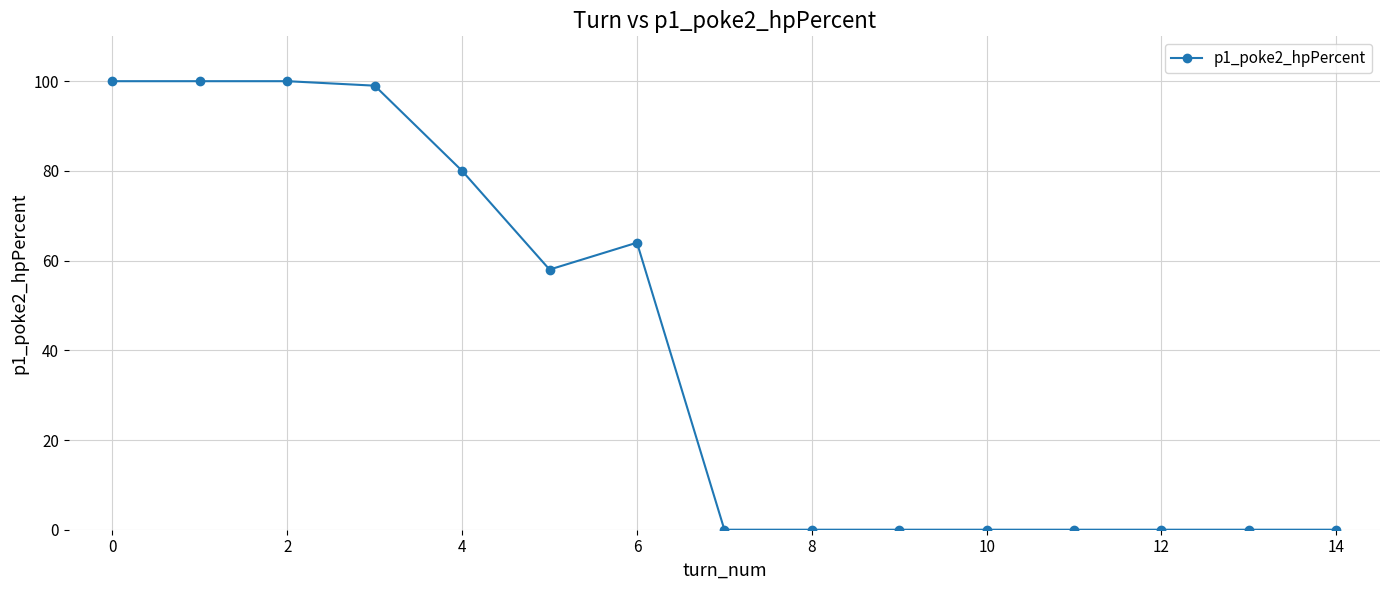

What is the sum of all values?

601